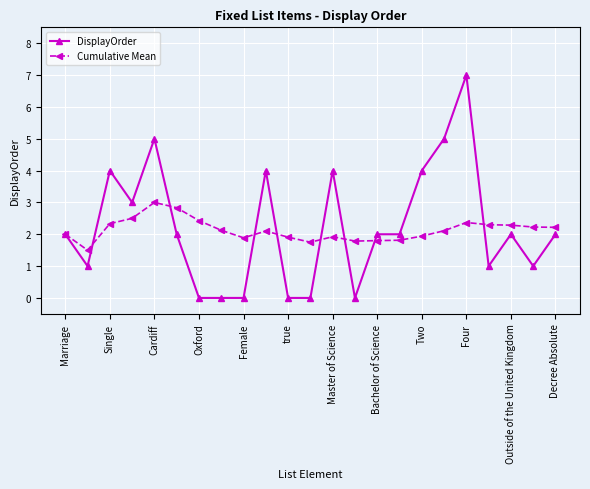

True or false: DisplayOrder has more than 1 interior local peaks.

True